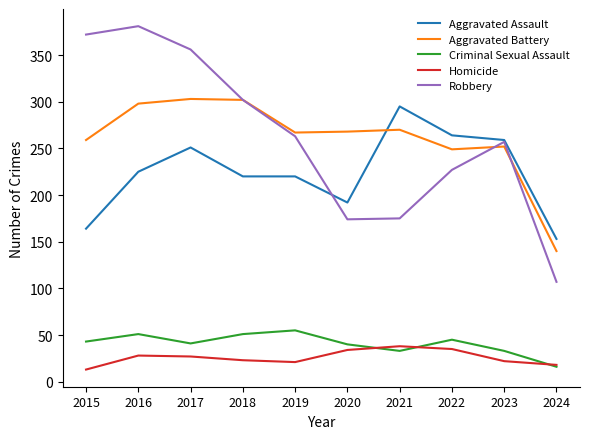

Between which two adjacent categories do Aggravated Assault and Robbery first intersect?

2019 and 2020